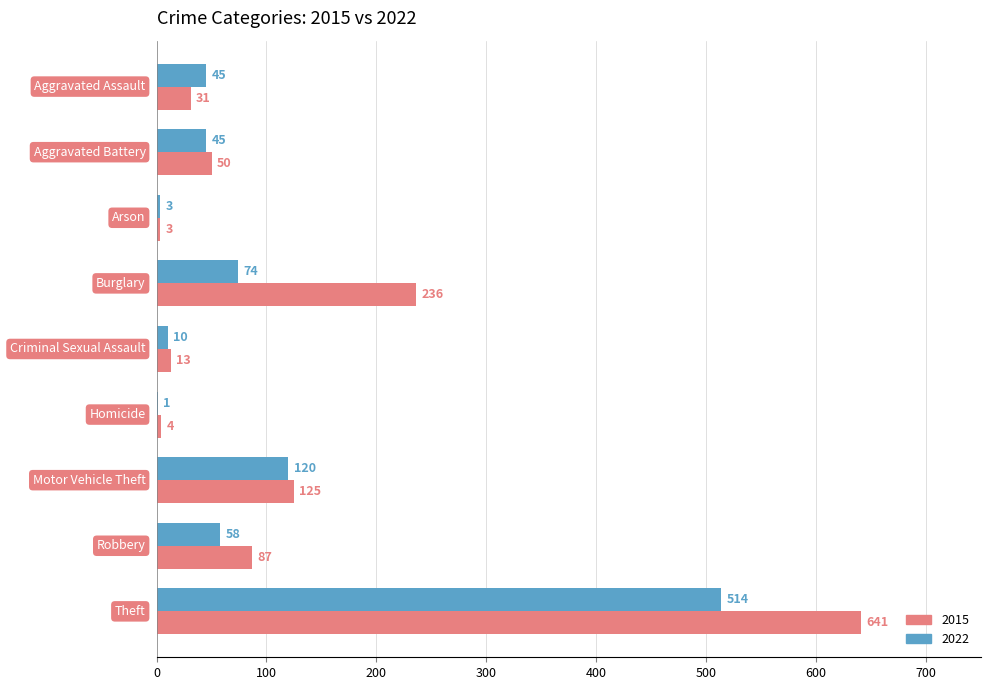

Which series has the largest total across all categories?

2015